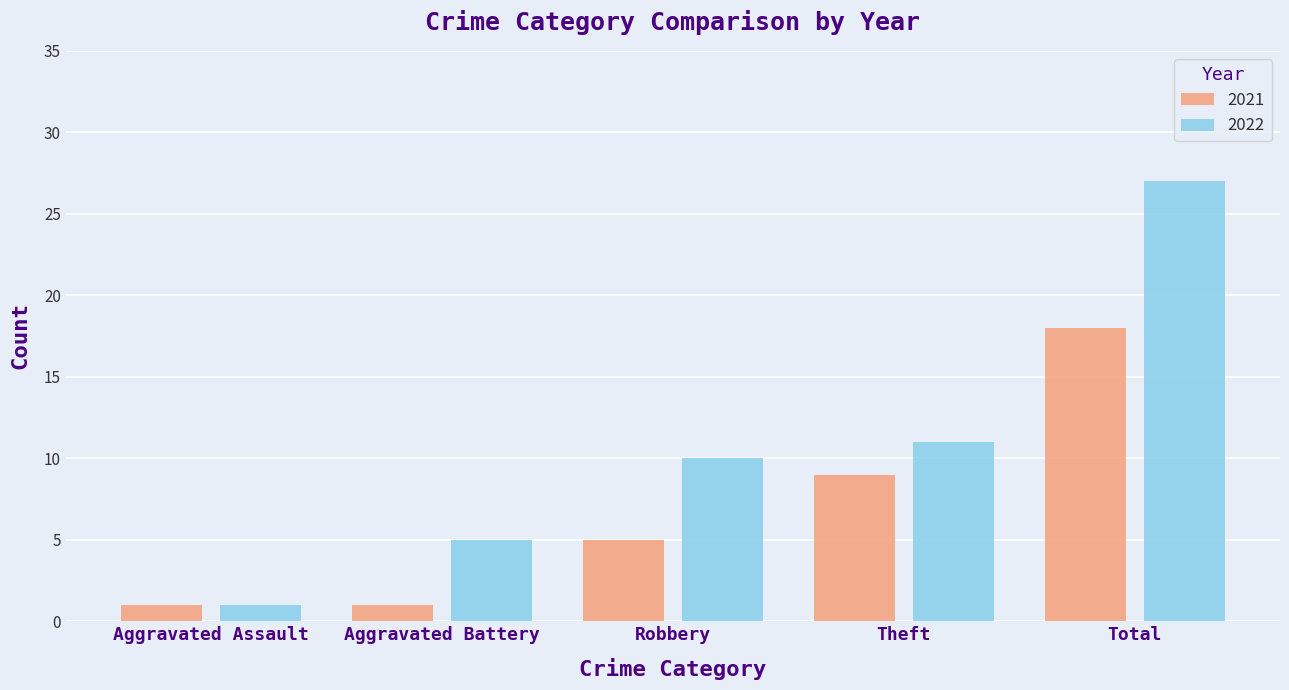

Count the 2021 values in the range 1 to 9.

4